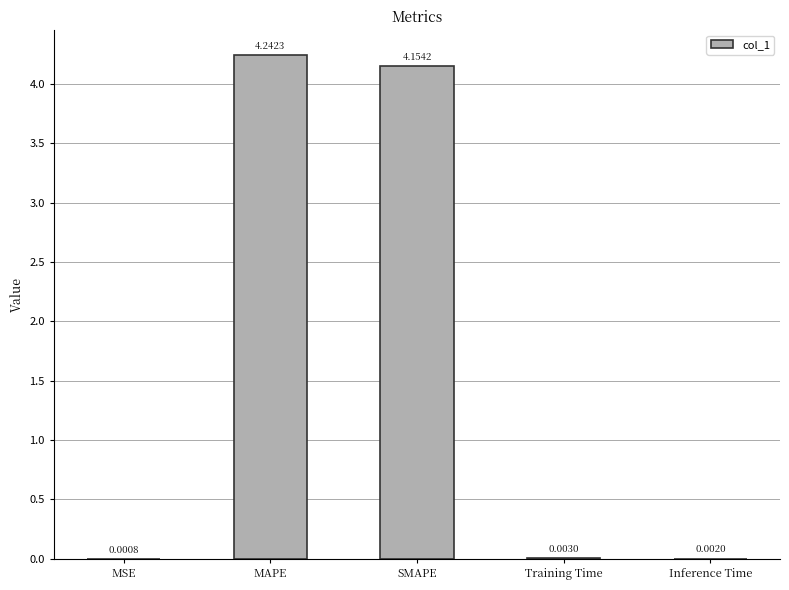

What is the change in value from MSE to SMAPE?

+4.2